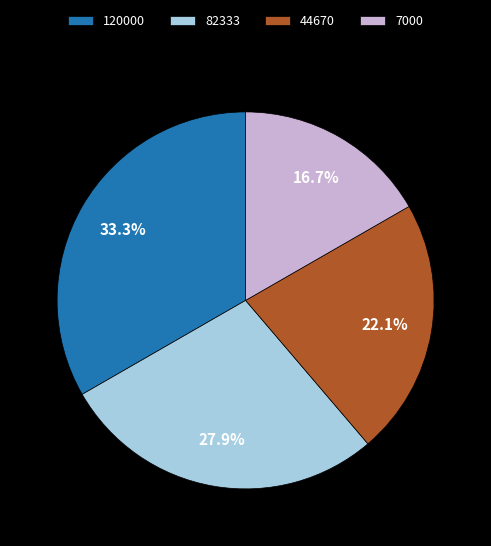

Is it true that 44670 is 22% of the pie?

True